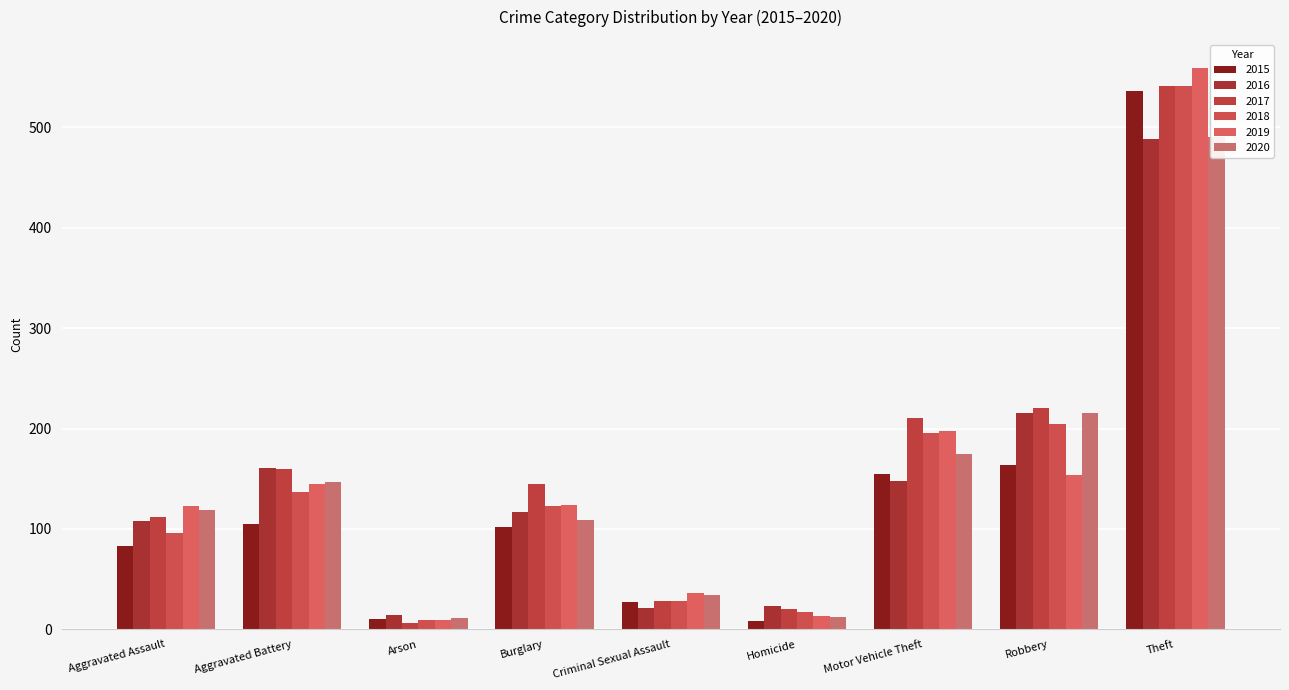

How many groups of bars are there?

9